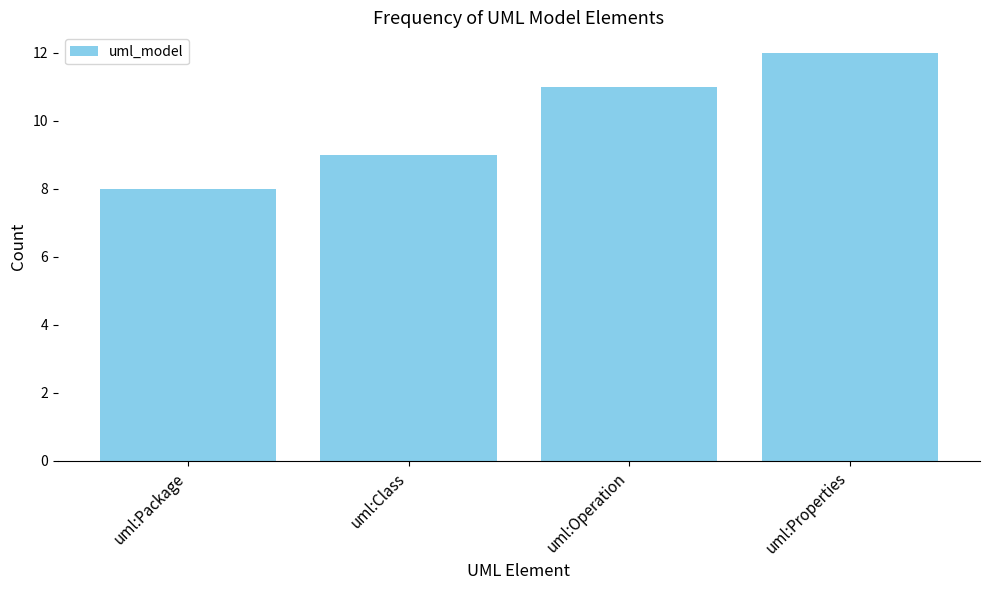

What is the label of the 2nd bar from the left?

uml:Class